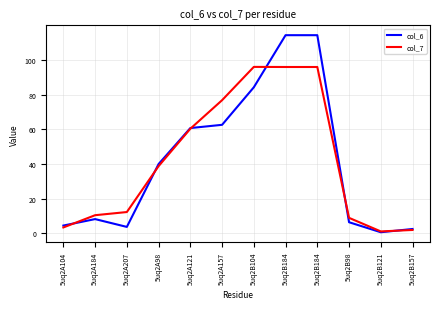

Which category has the highest value in the col_6 series?

5uq2B184